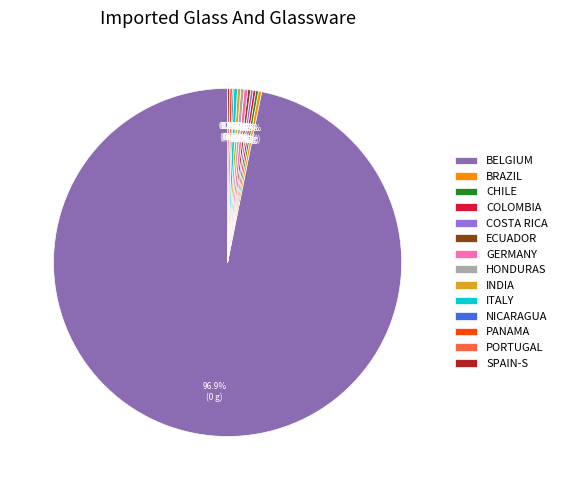

What is the largest slice in the pie chart?

BELGIUM